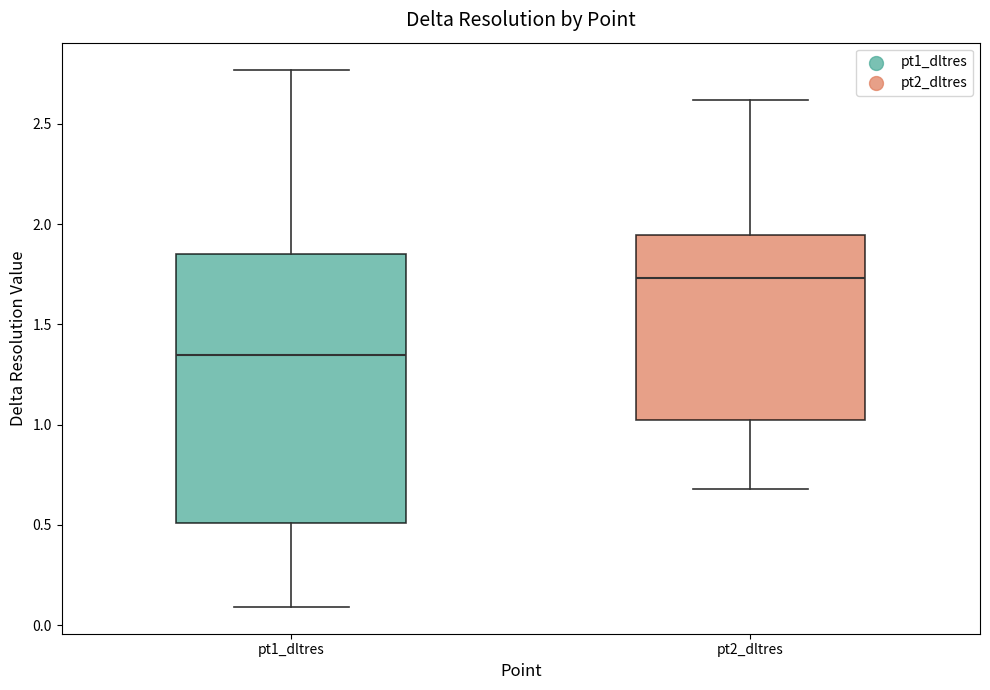

Where is the lower edge of the box for pt1_dltres on the y-axis? The values are not printed on the chart, so give them approximately, as read against the axis.

0.50